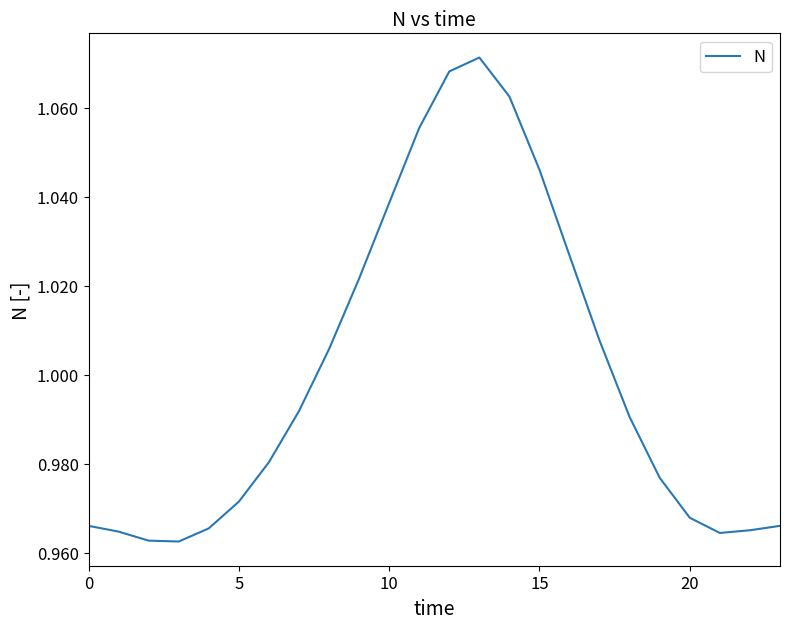

What is the average value?

1.0